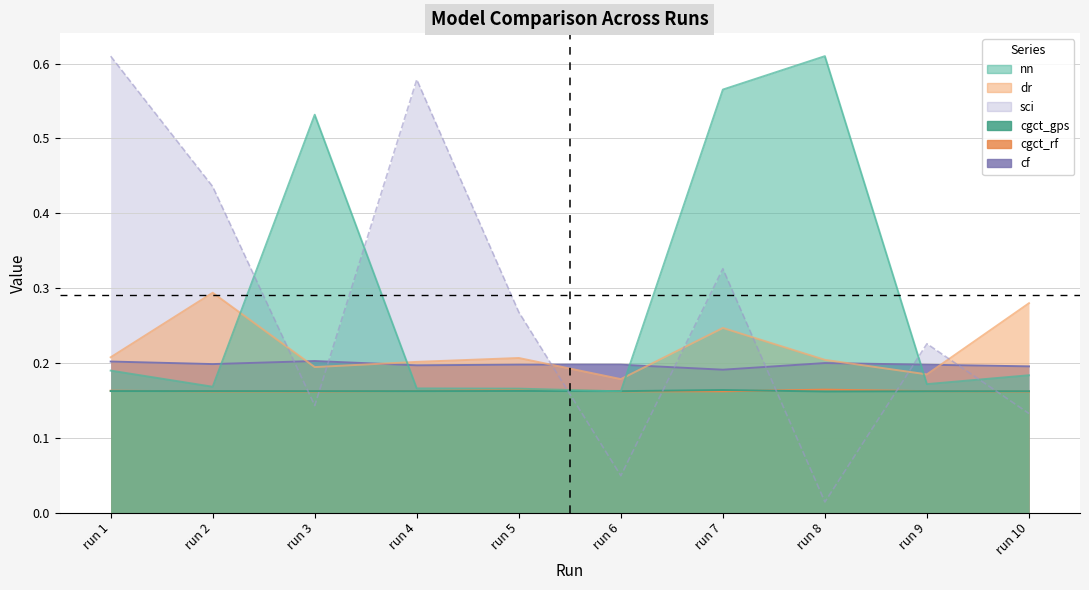

True or false: cgct_rf and cf intersect in this chart.

False